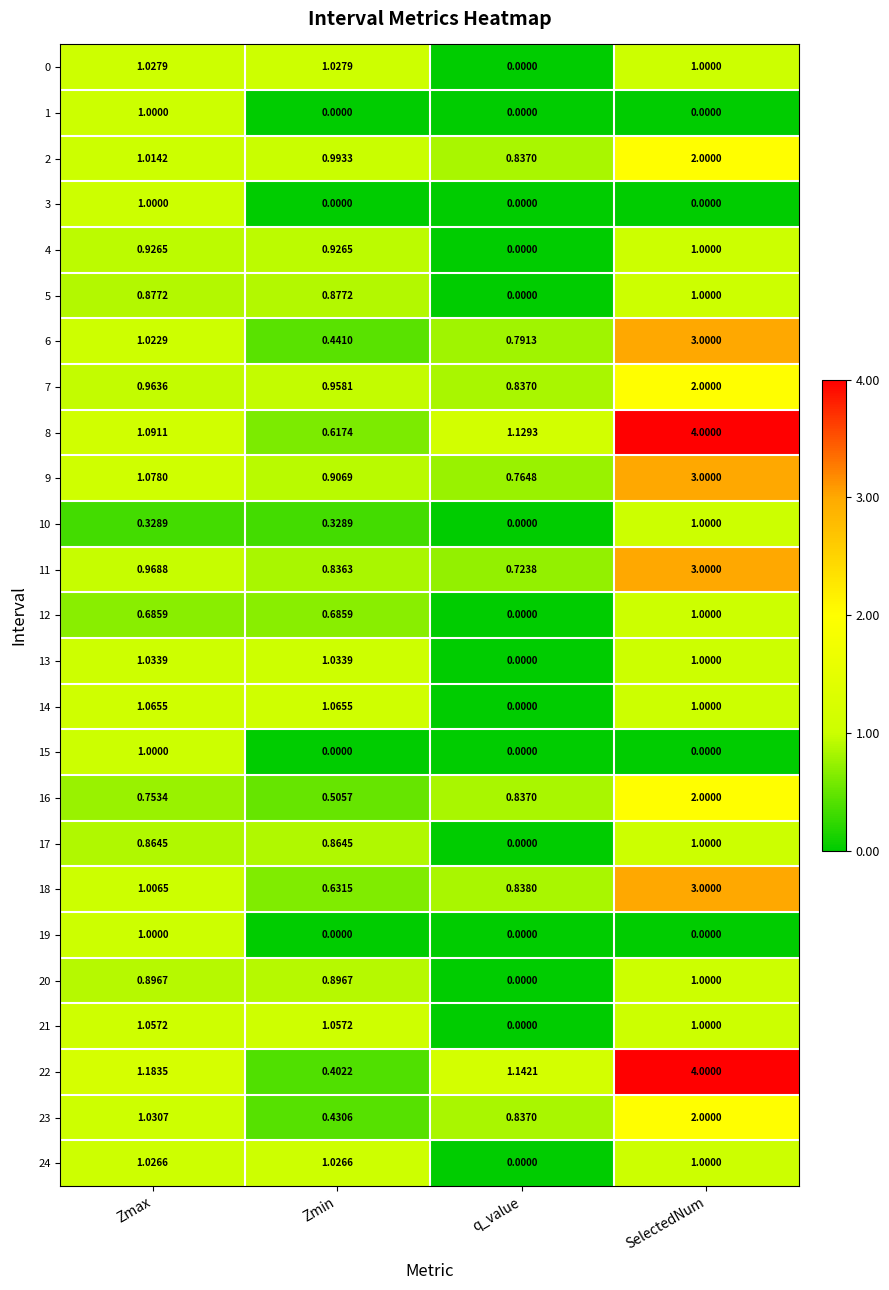

Rank the categories by 22 value from lowest to highest.

Zmin, q_value, Zmax, SelectedNum